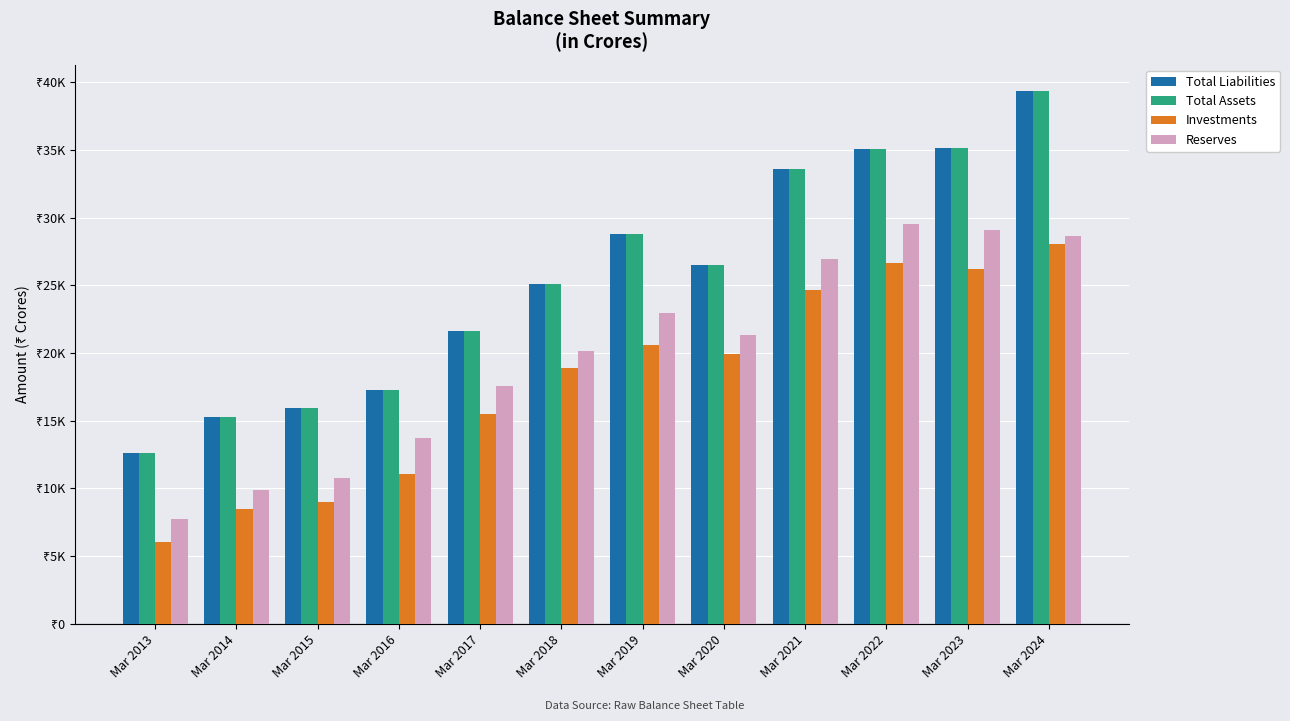

What is the greatest value displayed?

39344